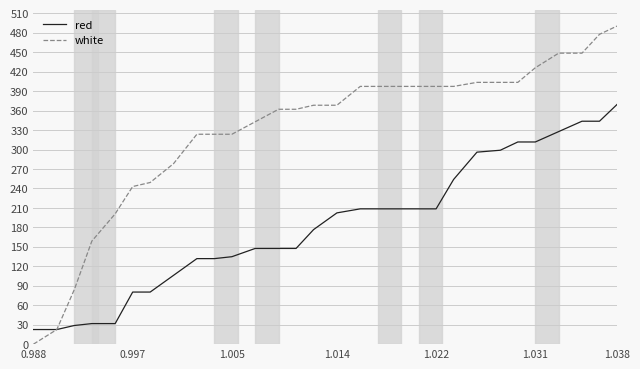

Does the chart display data point markers on the line(s)?

No